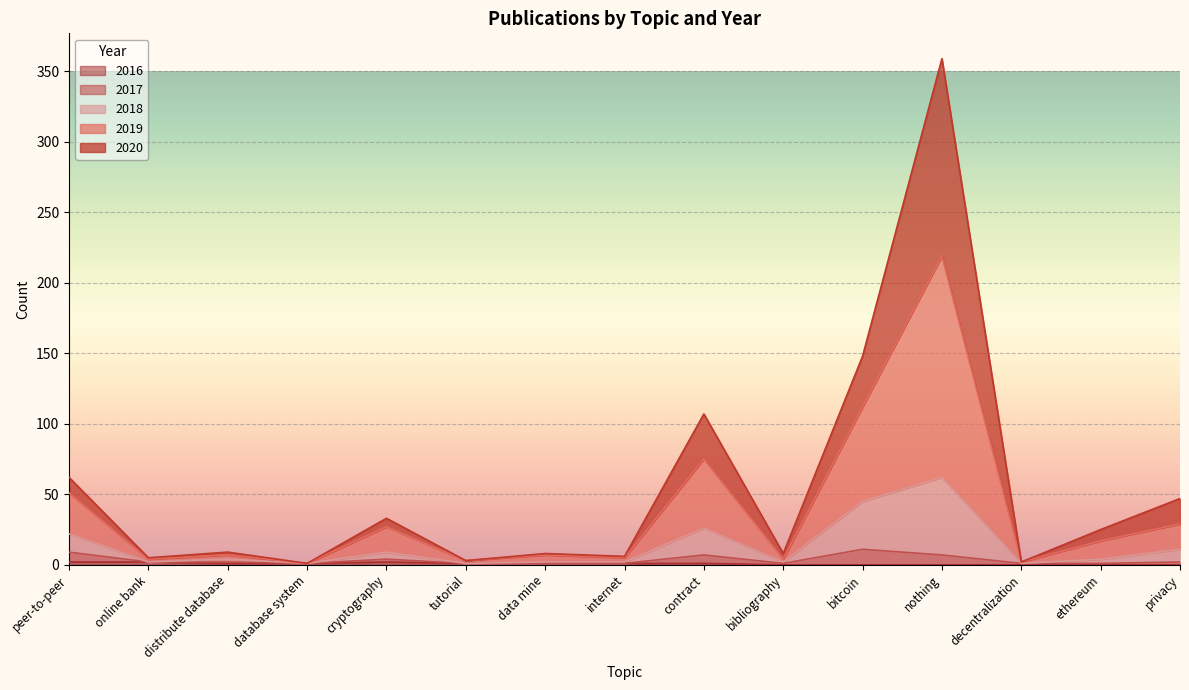

At which category is the sum across all series the highest?

nothing